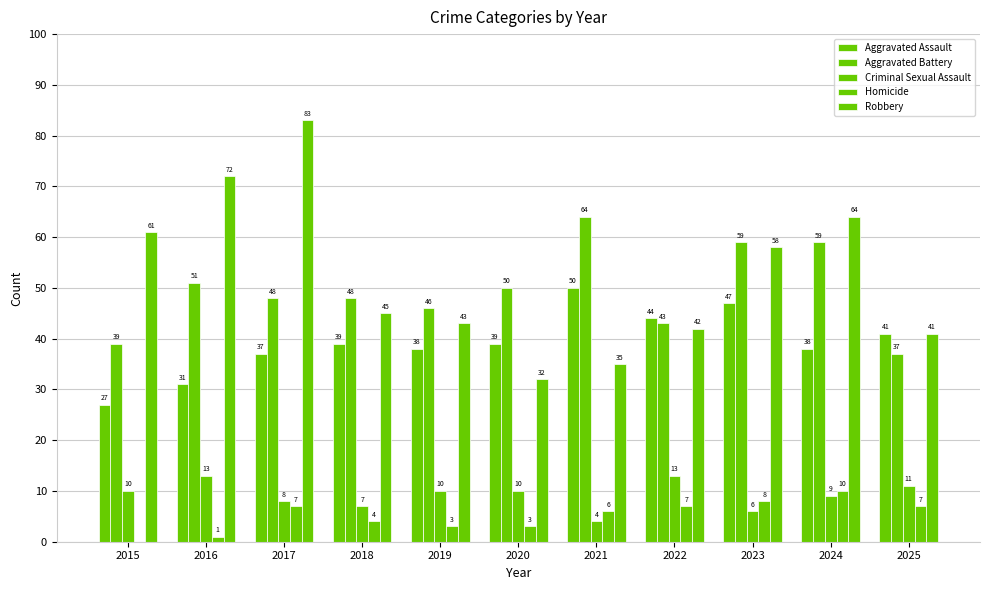

Reading right to left, list all the values displayed in this chart.

Aggravated Assault: 41	38	47	44	50	39	38	39	37	31	27
Aggravated Battery: 37	59	59	43	64	50	46	48	48	51	39
Criminal Sexual Assault: 11	9	6	13	4	10	10	7	8	13	10
Homicide: 7	10	8	7	6	3	3	4	7	1	0
Robbery: 41	64	58	42	35	32	43	45	83	72	61